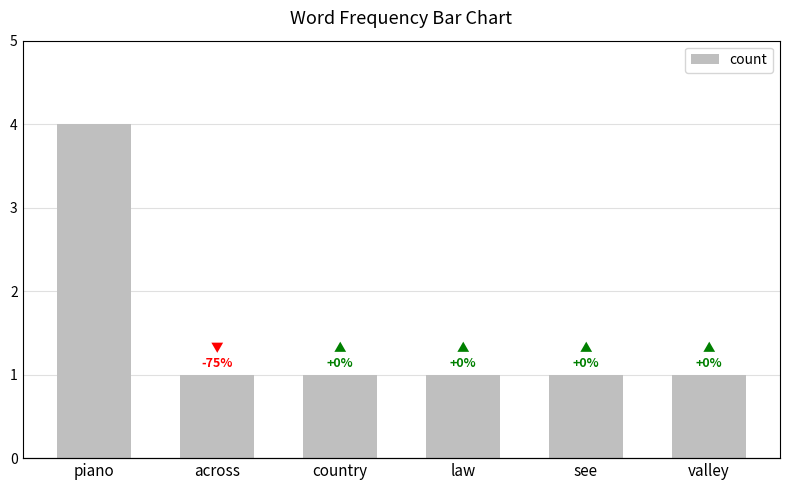

Is it true that the value at country is 1?

True